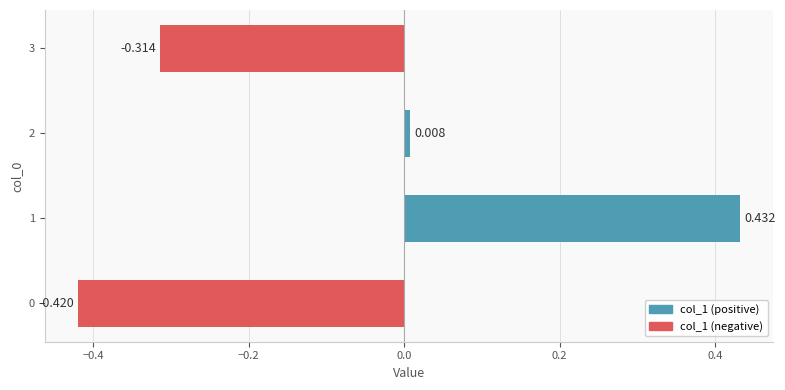

How many values are above zero?

2